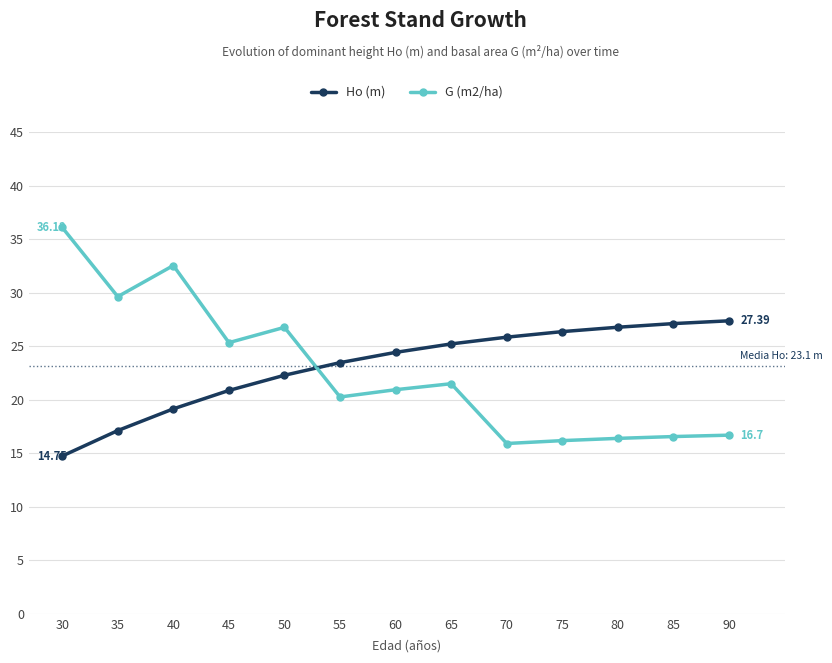

True or false: Ho (m) has more than 1 points higher than both neighbors.

False